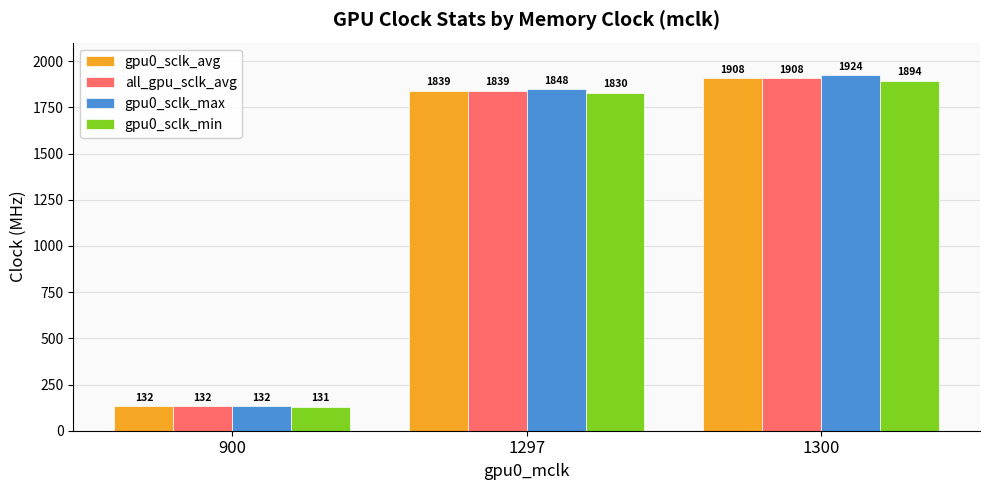

How many groups of bars are there?

3